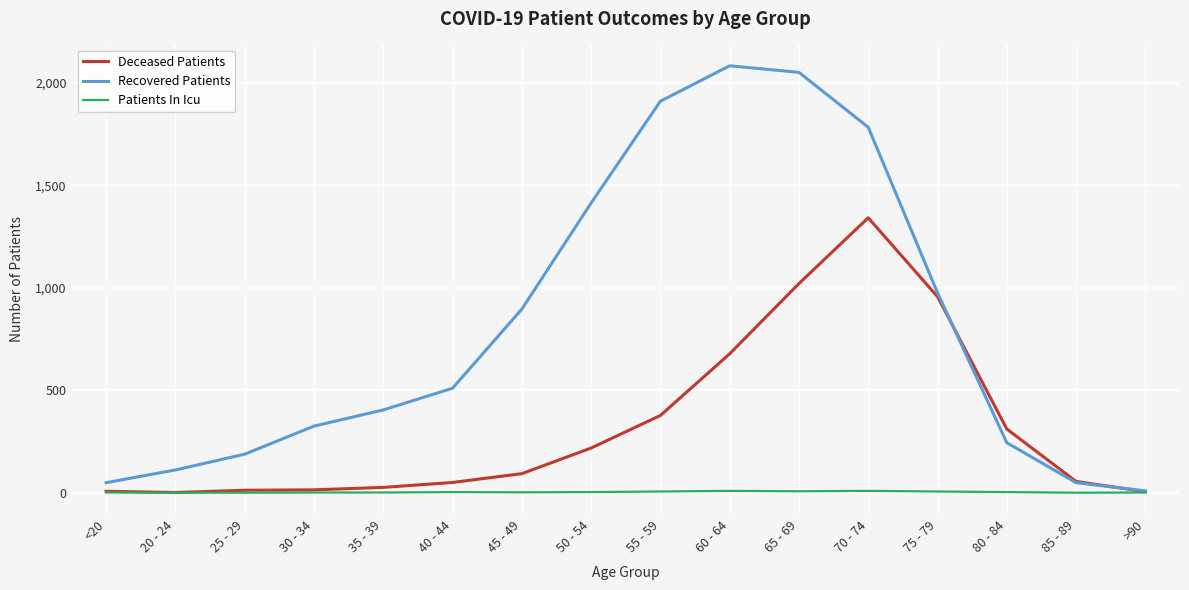

True or false: Recovered Patients has more than 2 interior local peaks.

False